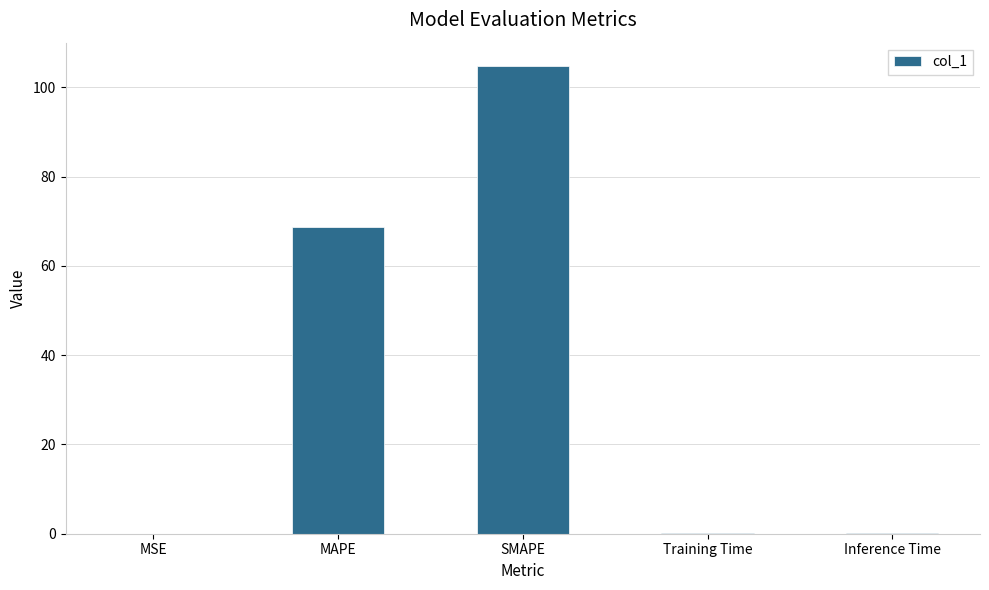

What is the greatest value displayed?

104.8